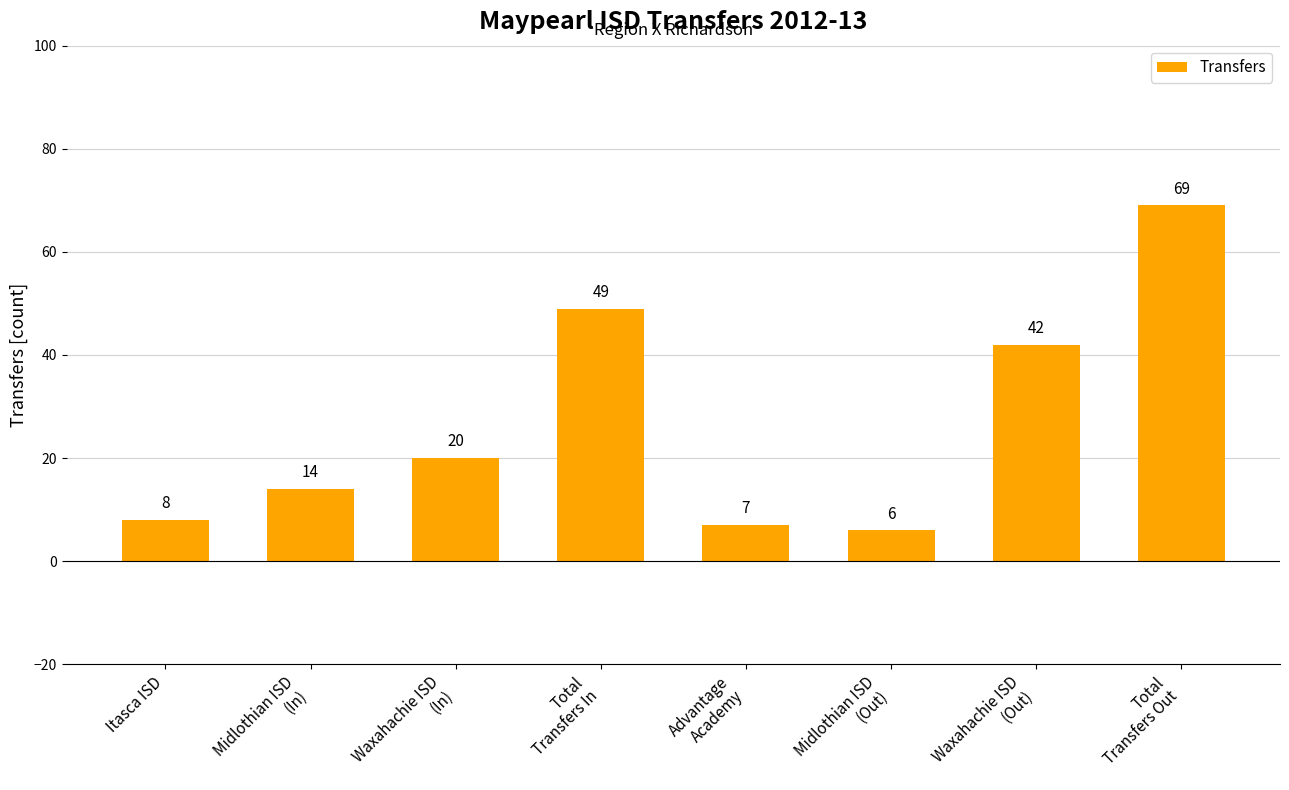

Is it true that the value at Itasca ISD is 2?

False